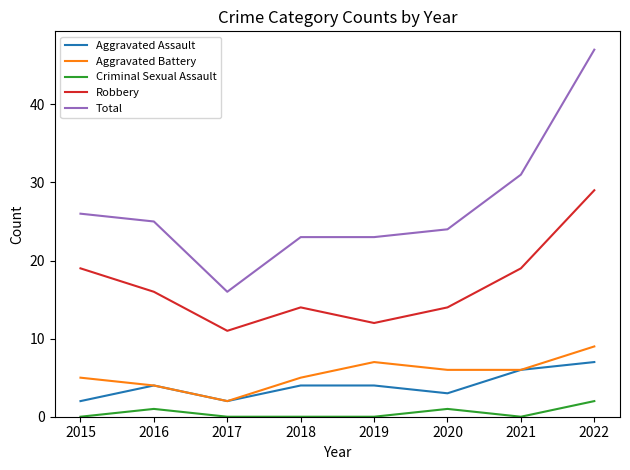

What is the maximum value shown in the chart?

47